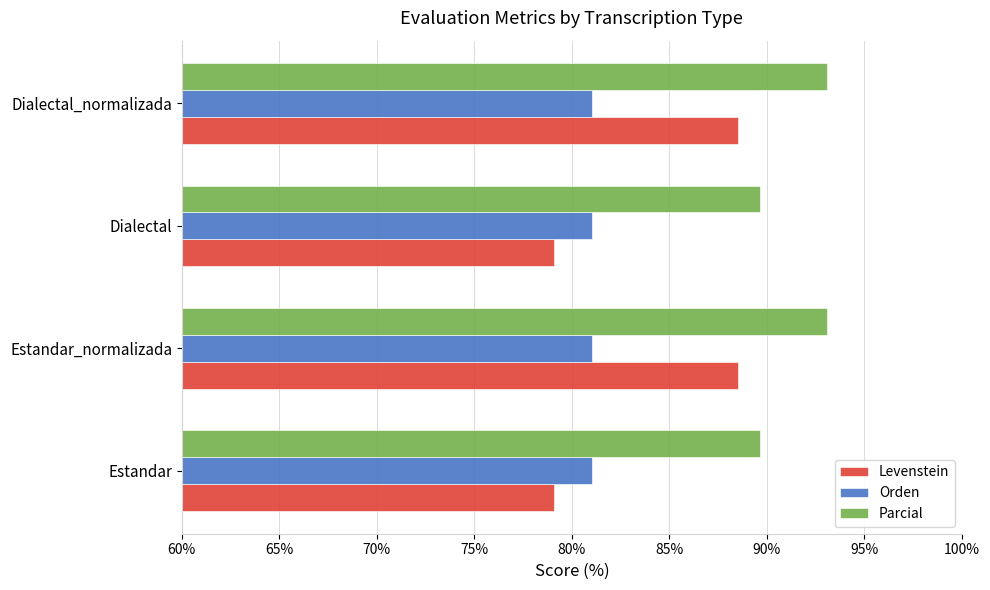

True or false: Parcial has a value of 89.7 at Dialectal.

True